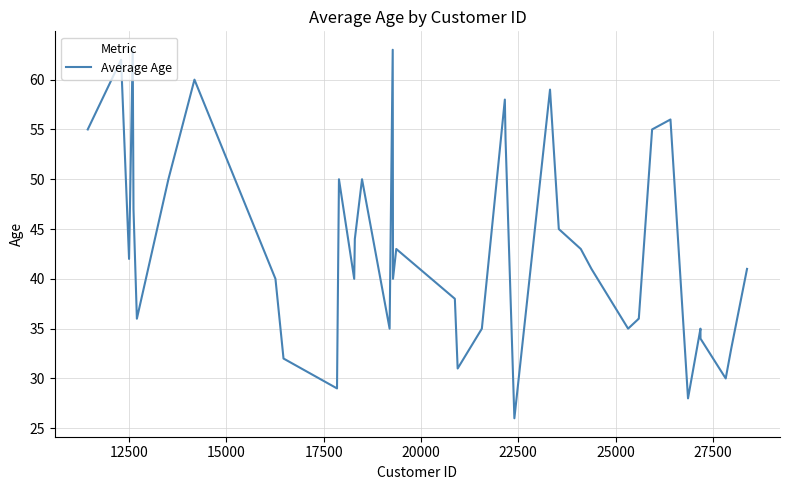

What is the difference between the maximum and minimum values?

37